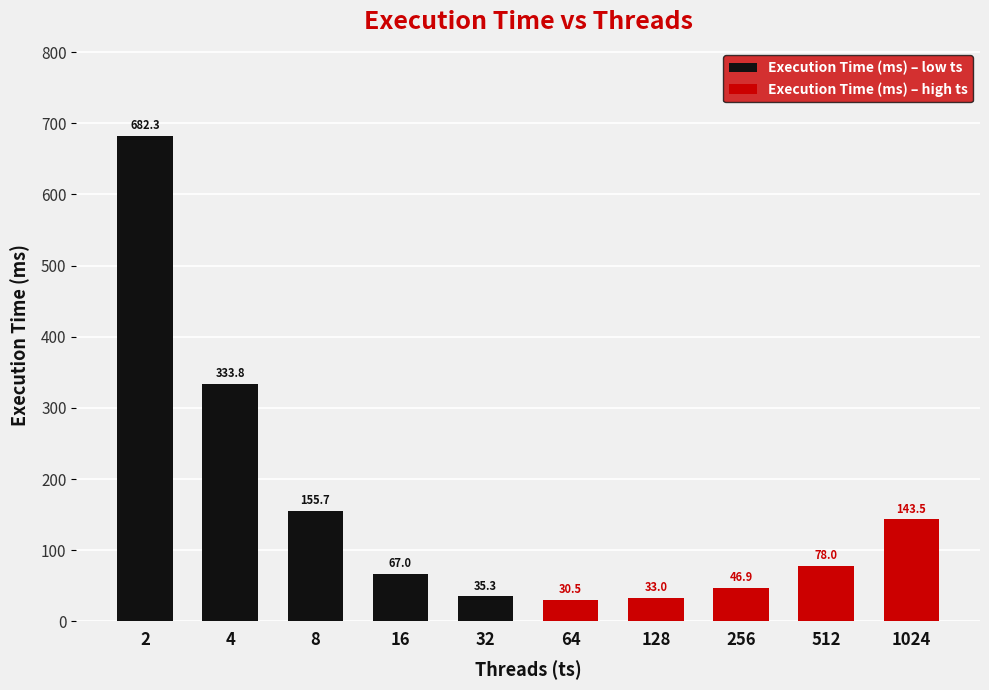

At which category is the sum across all series the highest?

2